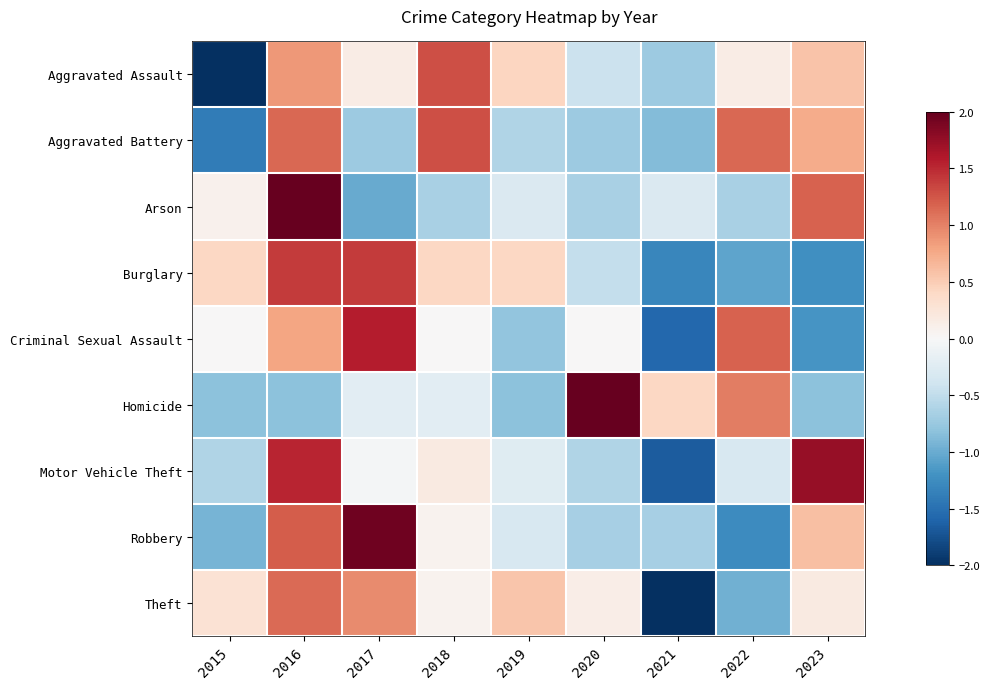

Rank the series at 2022 from highest to lowest value.

Criminal Sexual Assault, Aggravated Battery, Homicide, Aggravated Assault, Motor Vehicle Theft, Arson, Theft, Burglary, Robbery